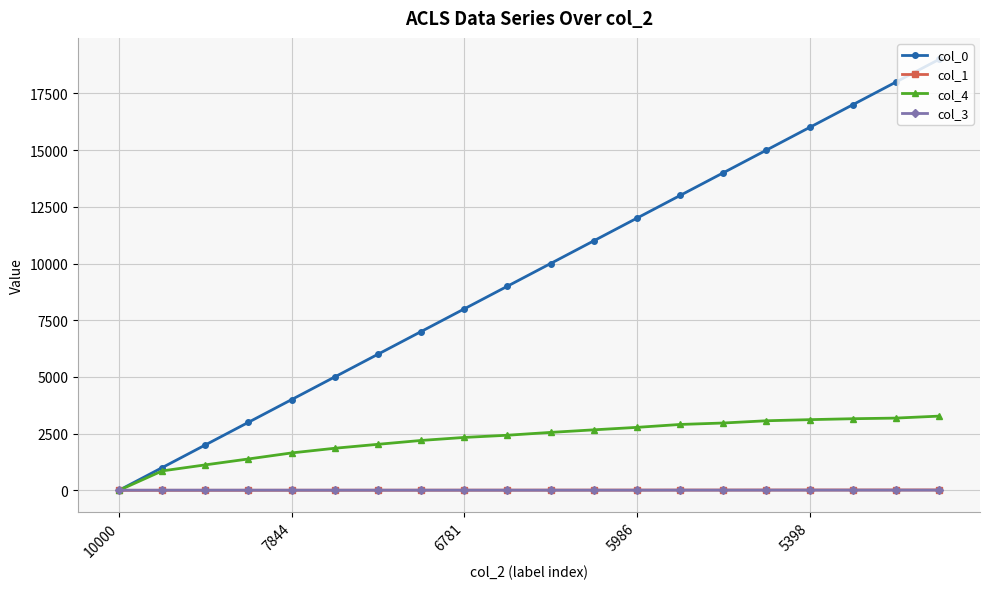

Which series has the largest total across all categories?

col_0